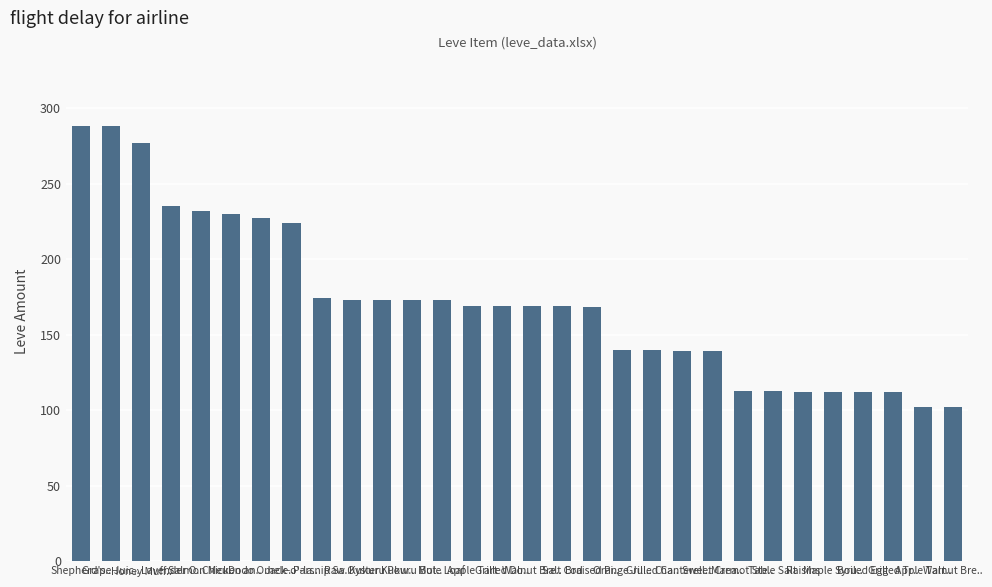

Rank the categories by value from highest to lowest.

Shepherd's.., Grape Juic.., Honey Muff.., Lavender O.., Salmon Meu.., Chicken an.., Dodo Omele.., Jack-o'-la.., Parsnip Sa.., Raw Oyster, Kukuru Pow.., Kukuru But.., Mole Loaf, Apple Tart, Grilled Do.., Walnut Bre.., Salt Cod, Braised Pi.., Orange Jui.., Grilled Ca.., Chanterell.., Sweet Crea.., Marmot Ste.., Table Salt, Raisins, Maple Syru.., Boiled Egg, Grilled Tr.., Apple Tart.., Walnut Bre..